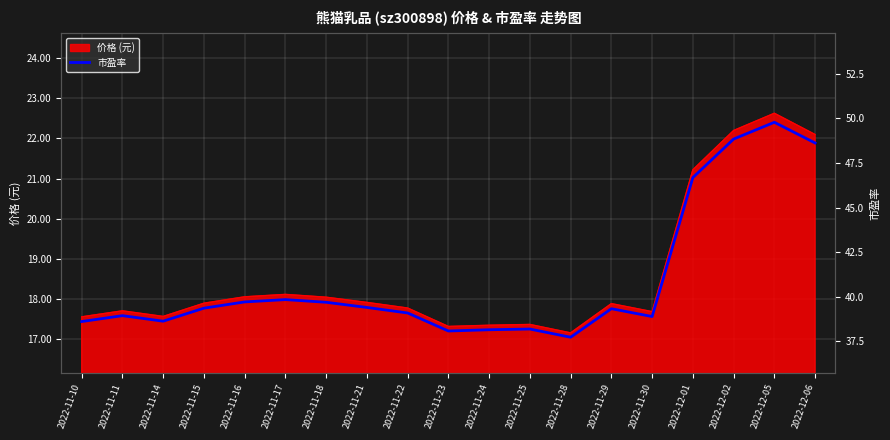

Reading right to left, transcribe all the data shown in this chart.

2022-12-06=48.6	2022-12-05=49.8	2022-12-02=48.8	2022-12-01=46.7	2022-11-30=38.9	2022-11-29=39.3	2022-11-28=37.7	2022-11-25=38.2	2022-11-24=38.1	2022-11-23=38.1	2022-11-22=39.1	2022-11-21=39.4	2022-11-18=39.7	2022-11-17=39.8	2022-11-16=39.7	2022-11-15=39.4	2022-11-14=38.6	2022-11-11=38.9	2022-11-10=38.6